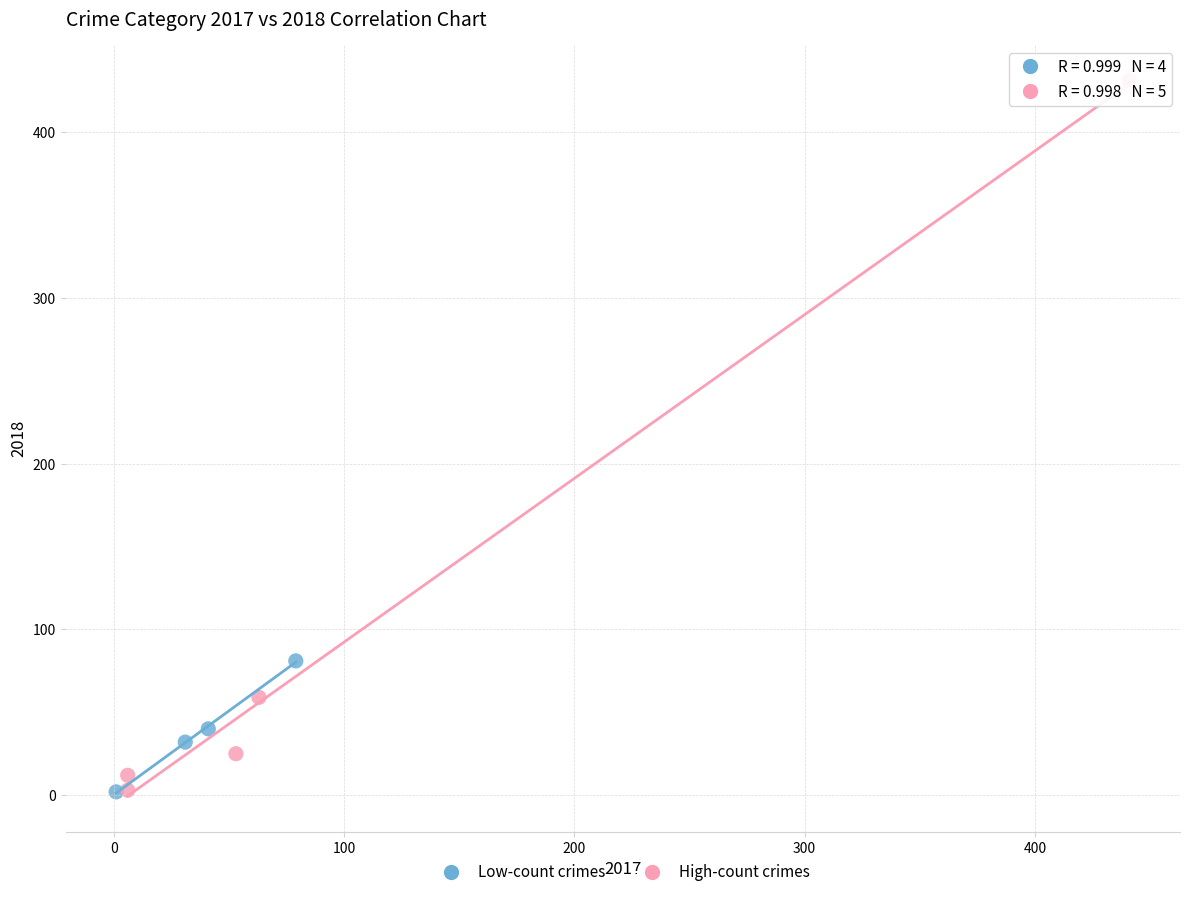

Which series contains the highest Y value?

High-count crimes